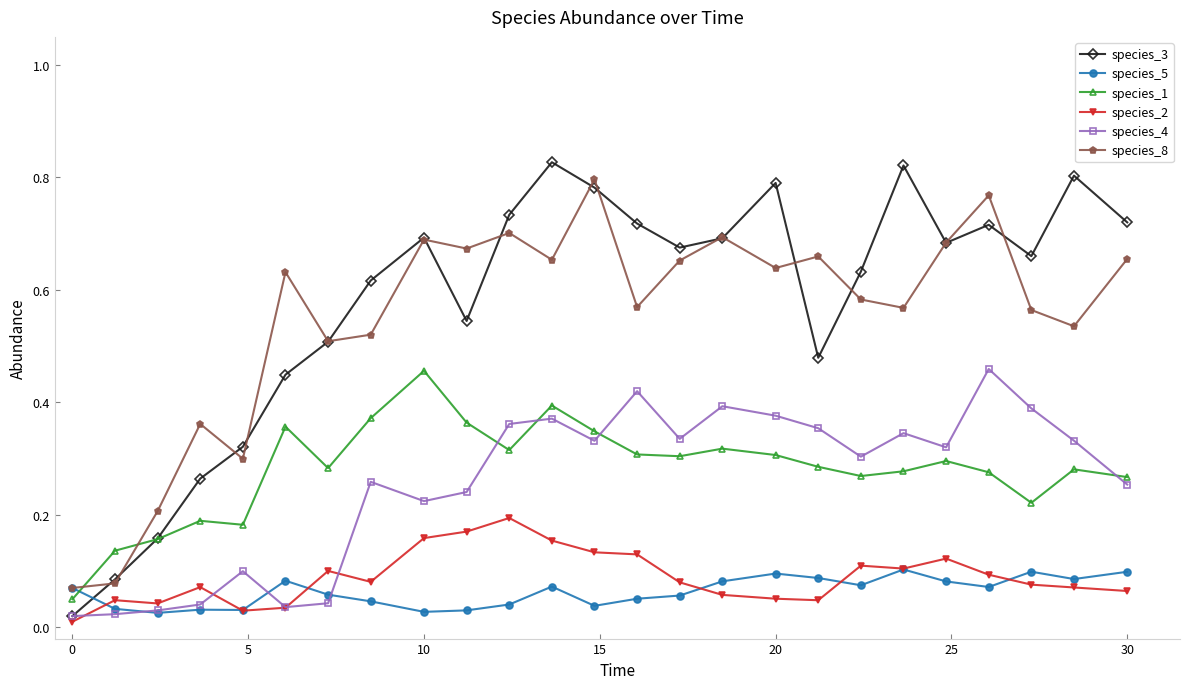

True or false: species_8 and species_4 cross at least once.

False